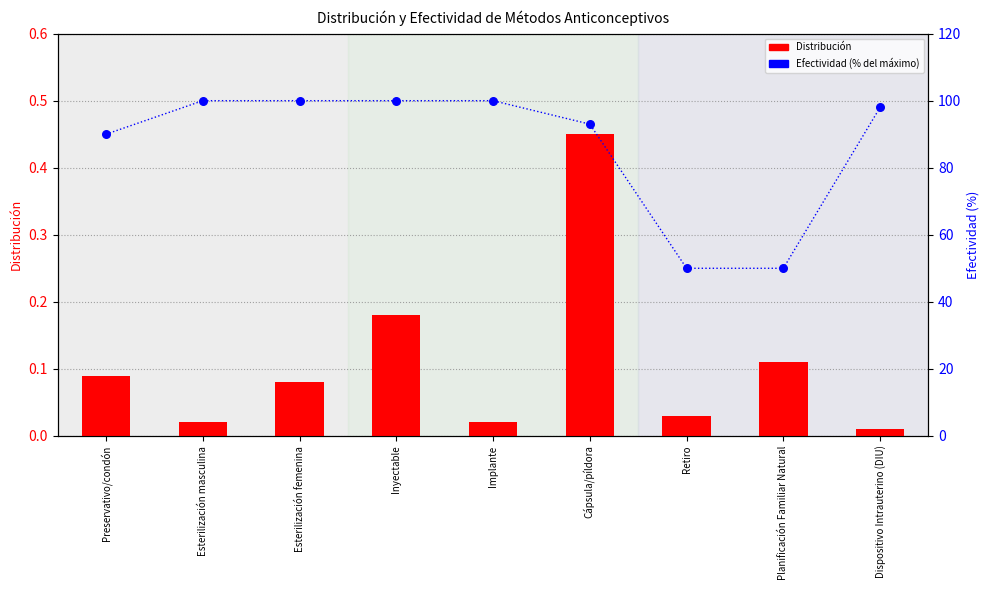

At how many categories does at least one series exceed 35?

9